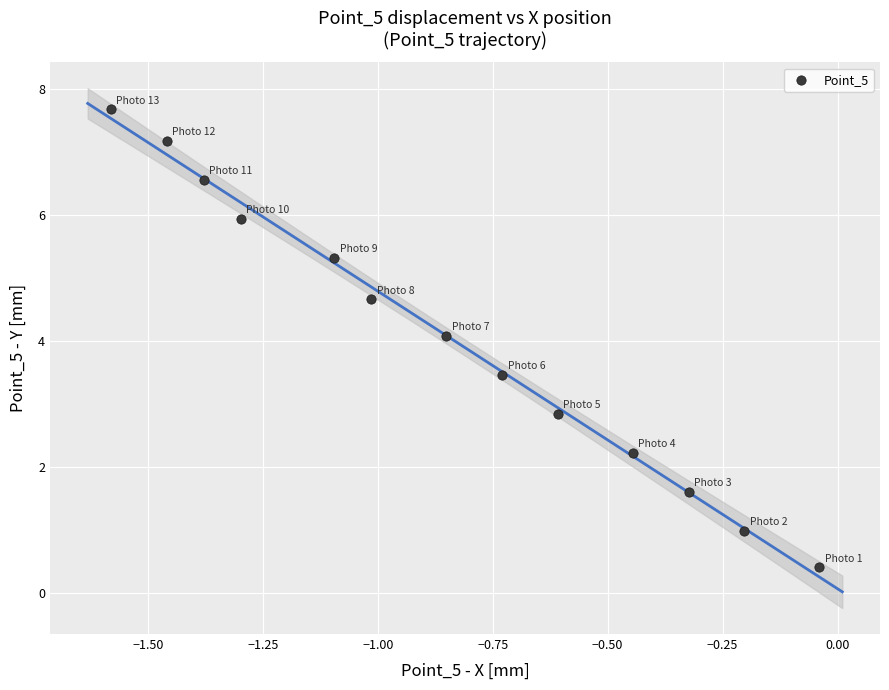

What is the range of Y values (max minus min)?

7.3